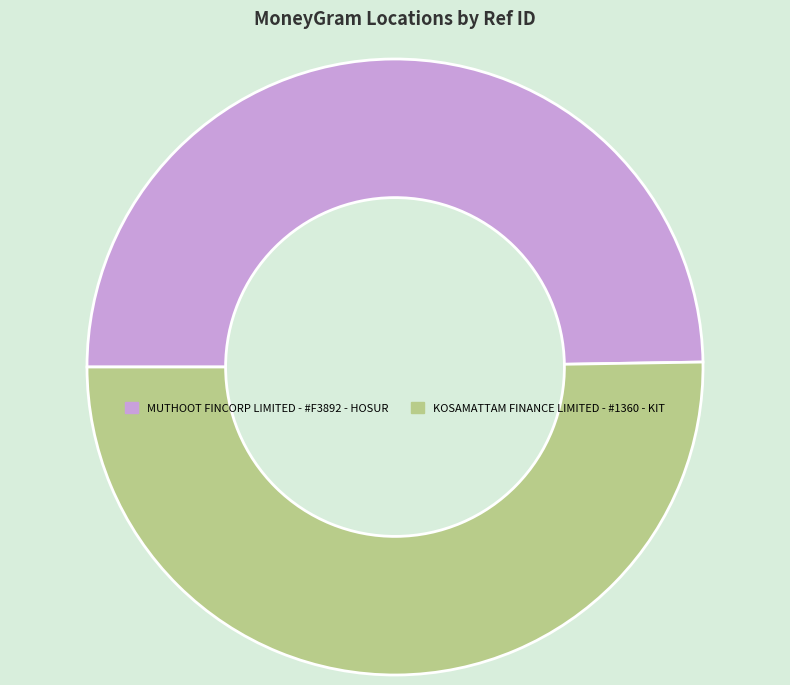

The MUTHOOT FINCORP LIMITED - #F3892 - HOSUR slice represents 60% of the pie. True or false?

False